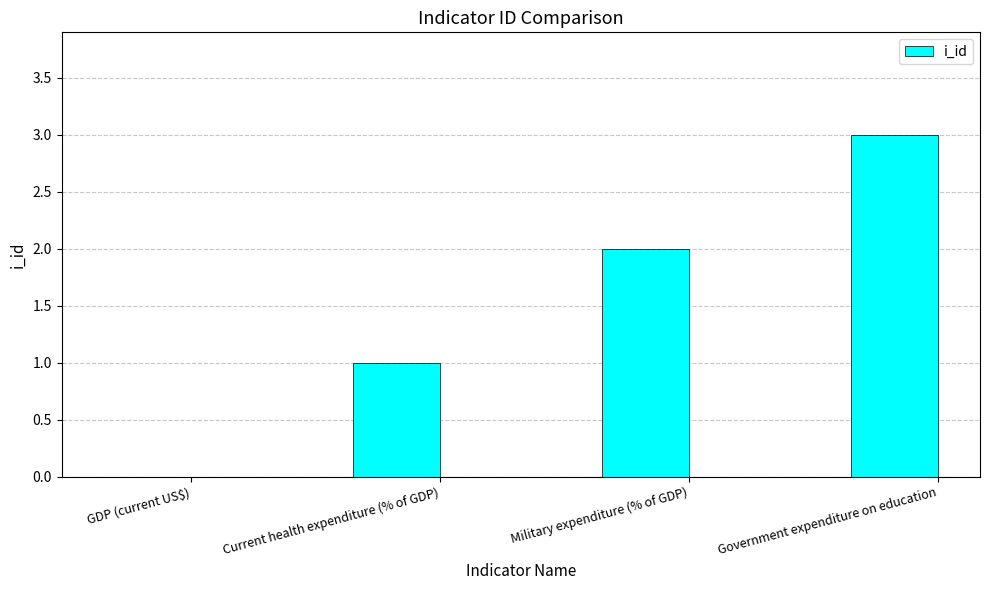

The chart shows a value of 2 at Military expenditure (% of GDP). True or false?

True